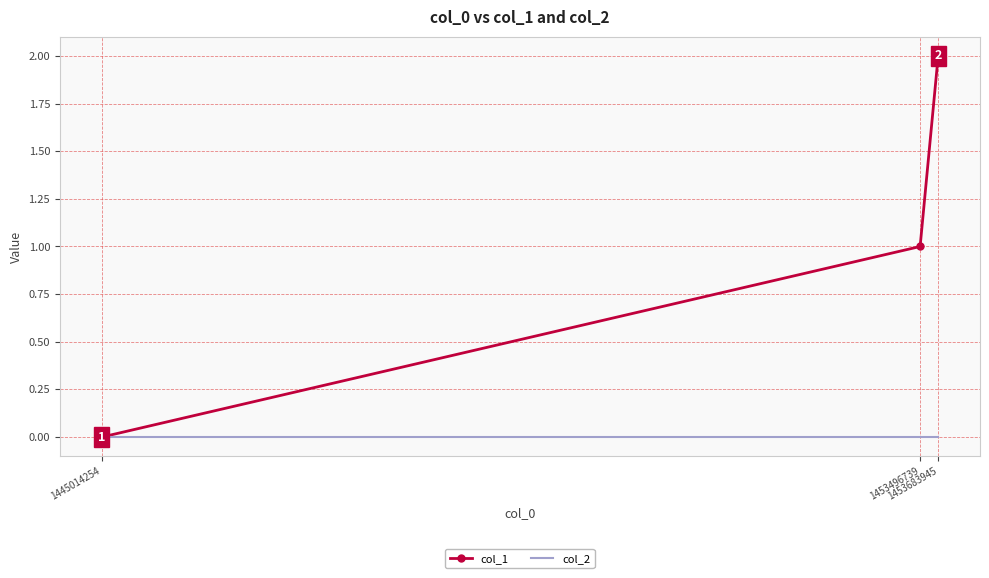

Which series changed the most between 1445014254 and 1453683945?

col_1